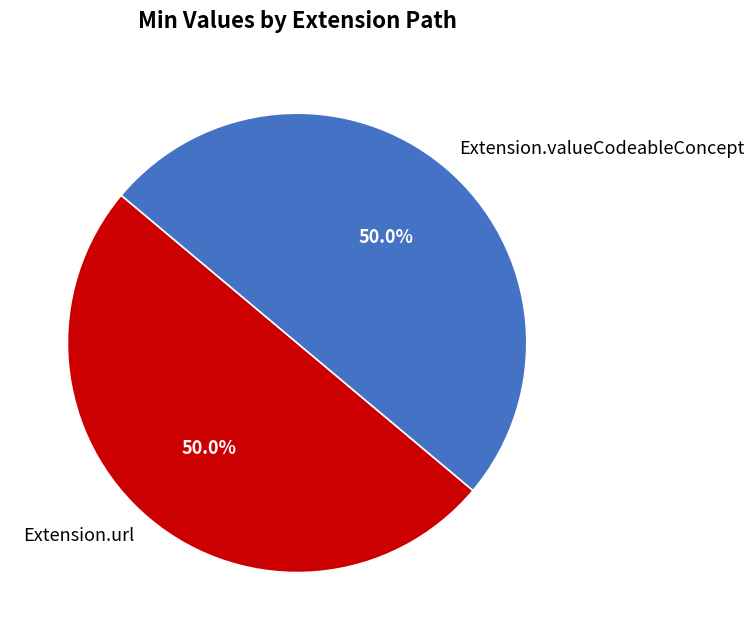

To the nearest percent, what percentage of the pie is Extension.url?

50%